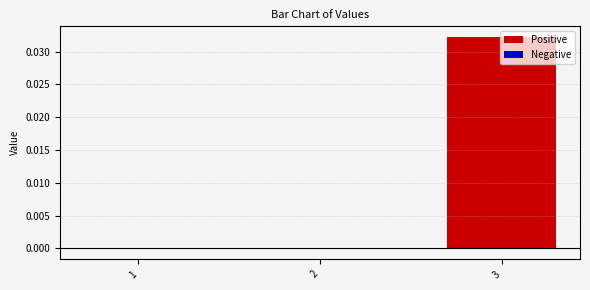

Are the bars horizontal?

No